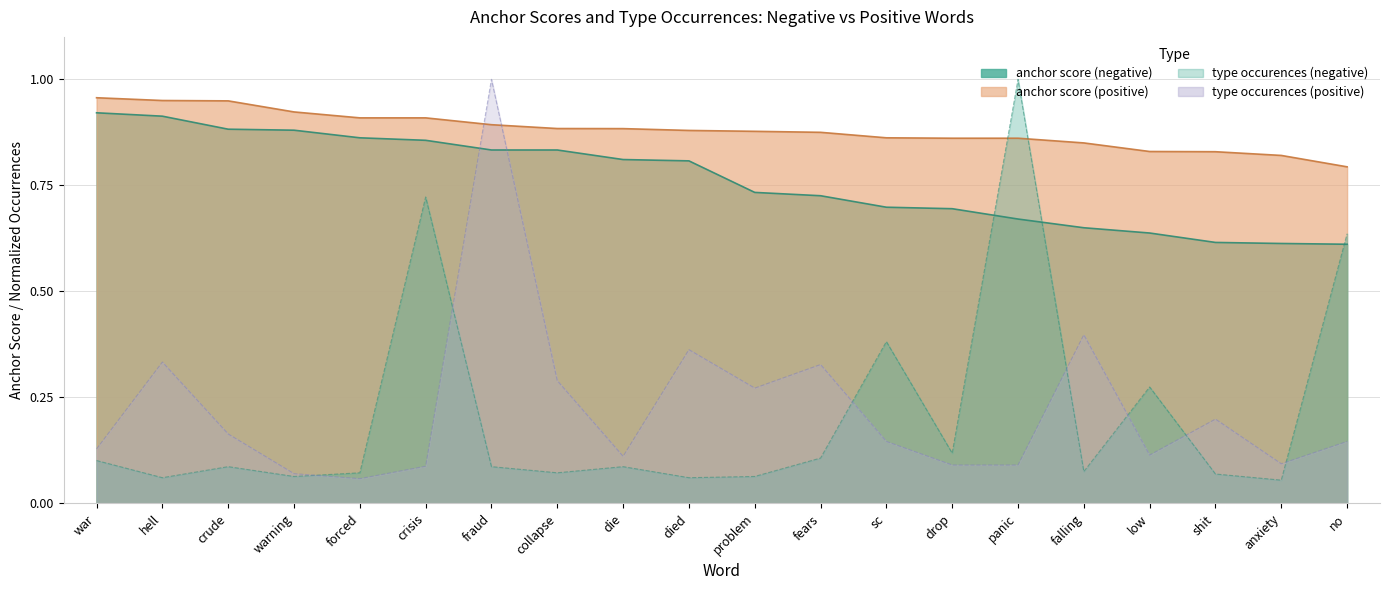

What position from the left is die?

9